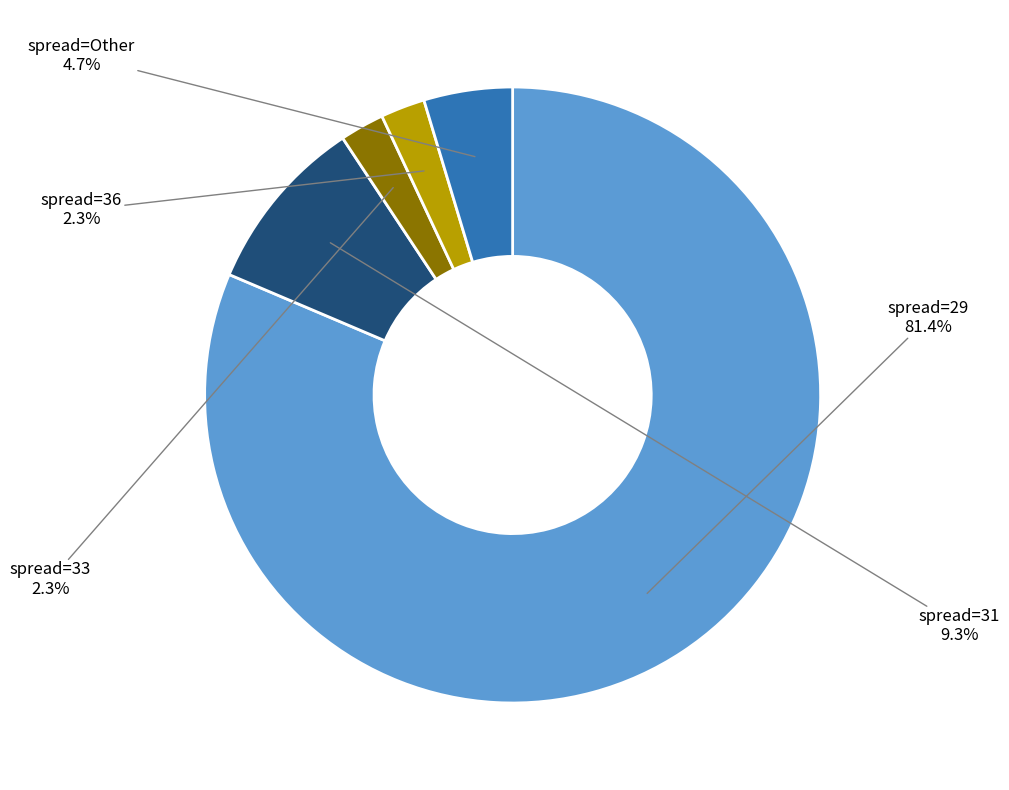

To the nearest percent, what portion does spread=36 represent?

2%